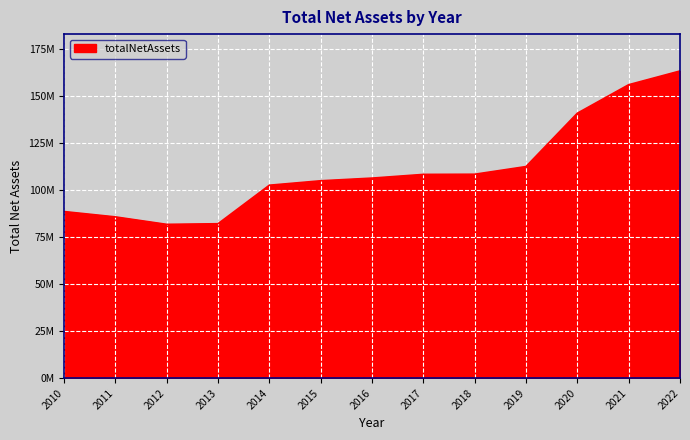

Does the chart display data point markers on the line(s)?

No